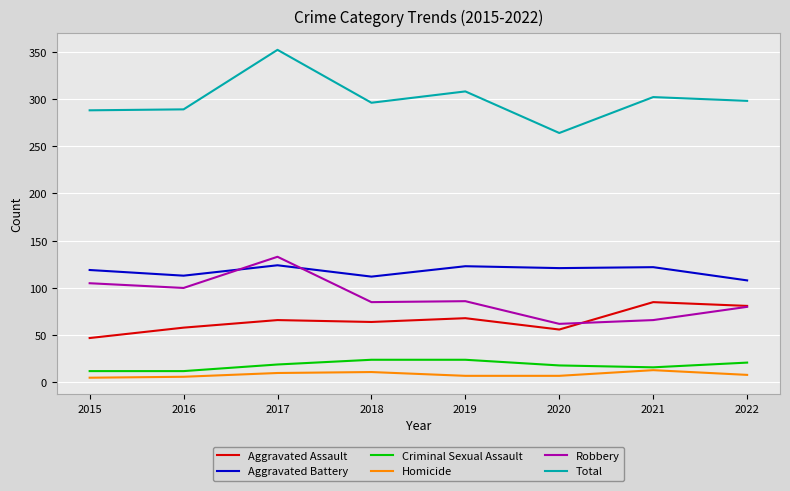

Rank the series at 2019 from lowest to highest value.

Homicide, Criminal Sexual Assault, Aggravated Assault, Robbery, Aggravated Battery, Total